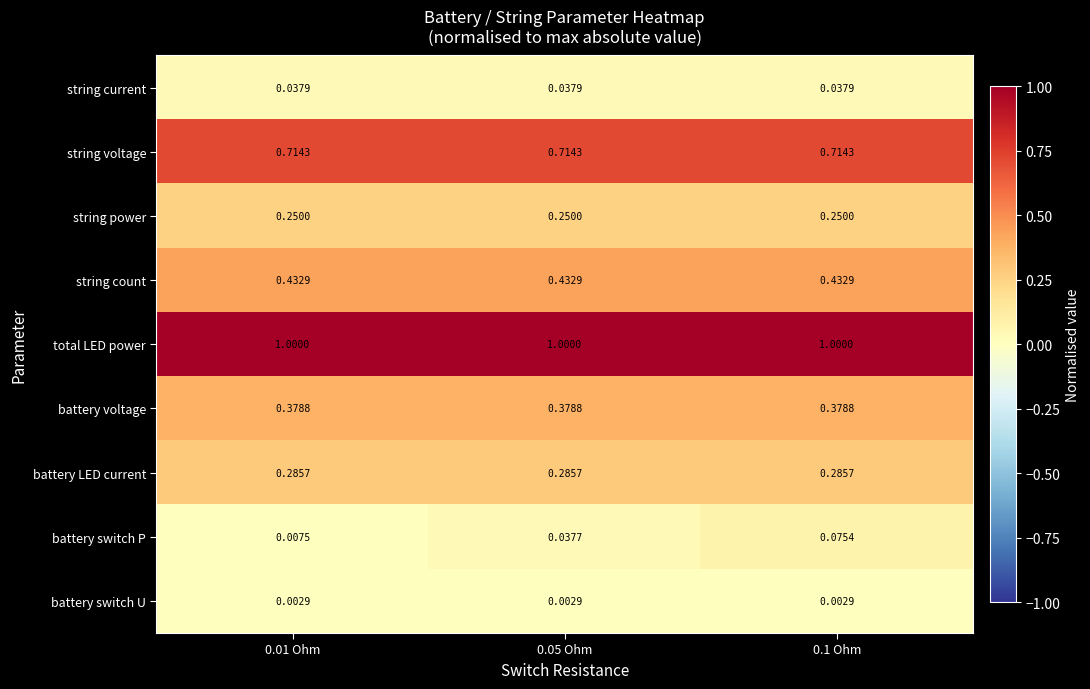

At which category is the sum across all series the highest?

0.1 Ohm